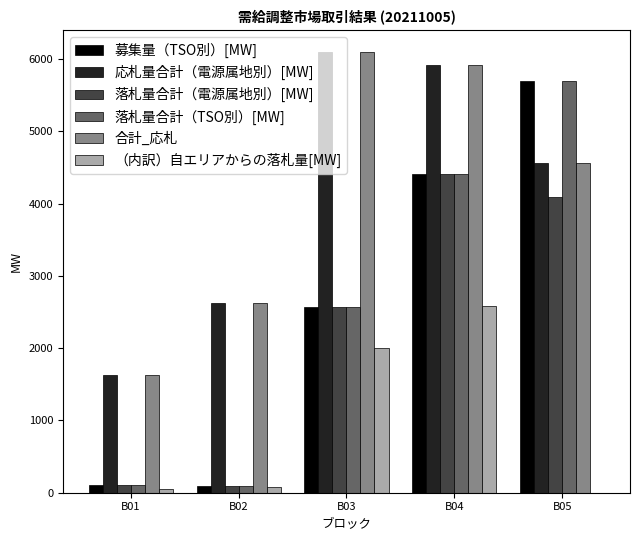

At which label does 落札量合計（電源属地別）[MW] reach its peak?

B04